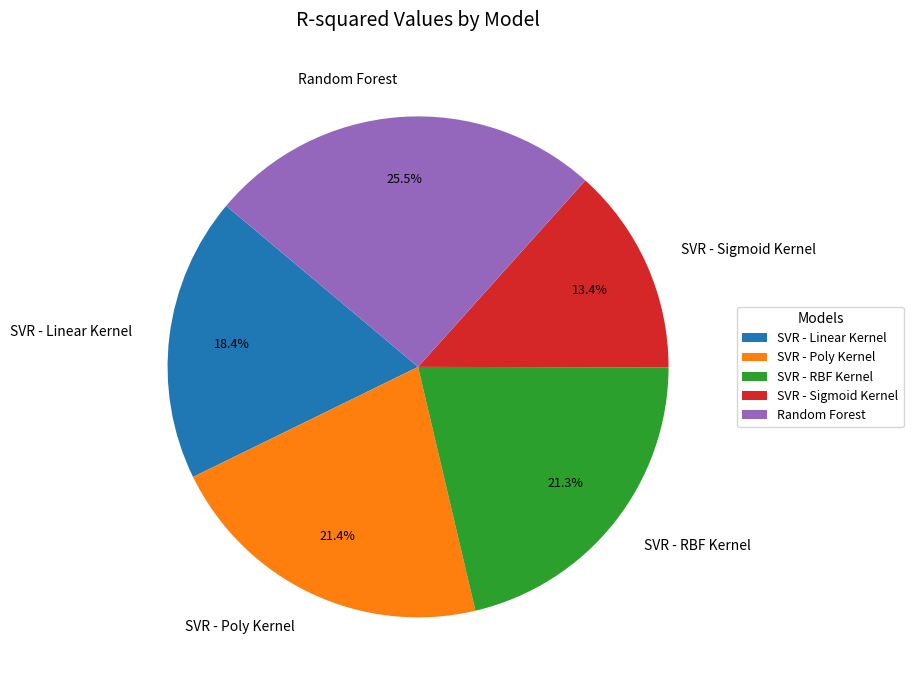

How many segments does this pie chart have?

5